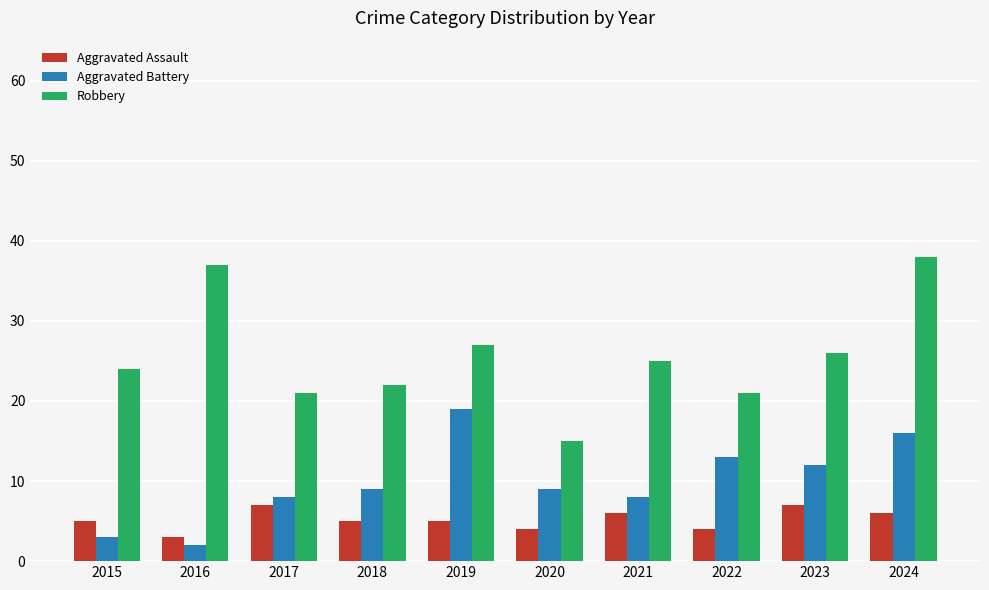

What is the greatest value displayed?

38